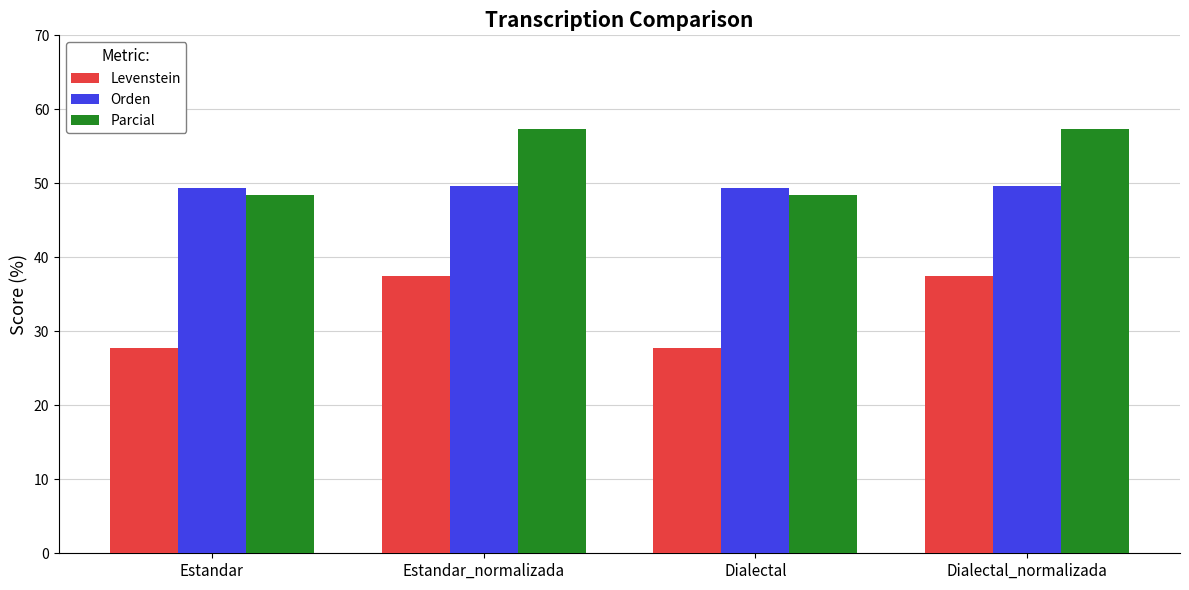

Rank the series by their average value, from lowest to highest.

Levenstein, Orden, Parcial